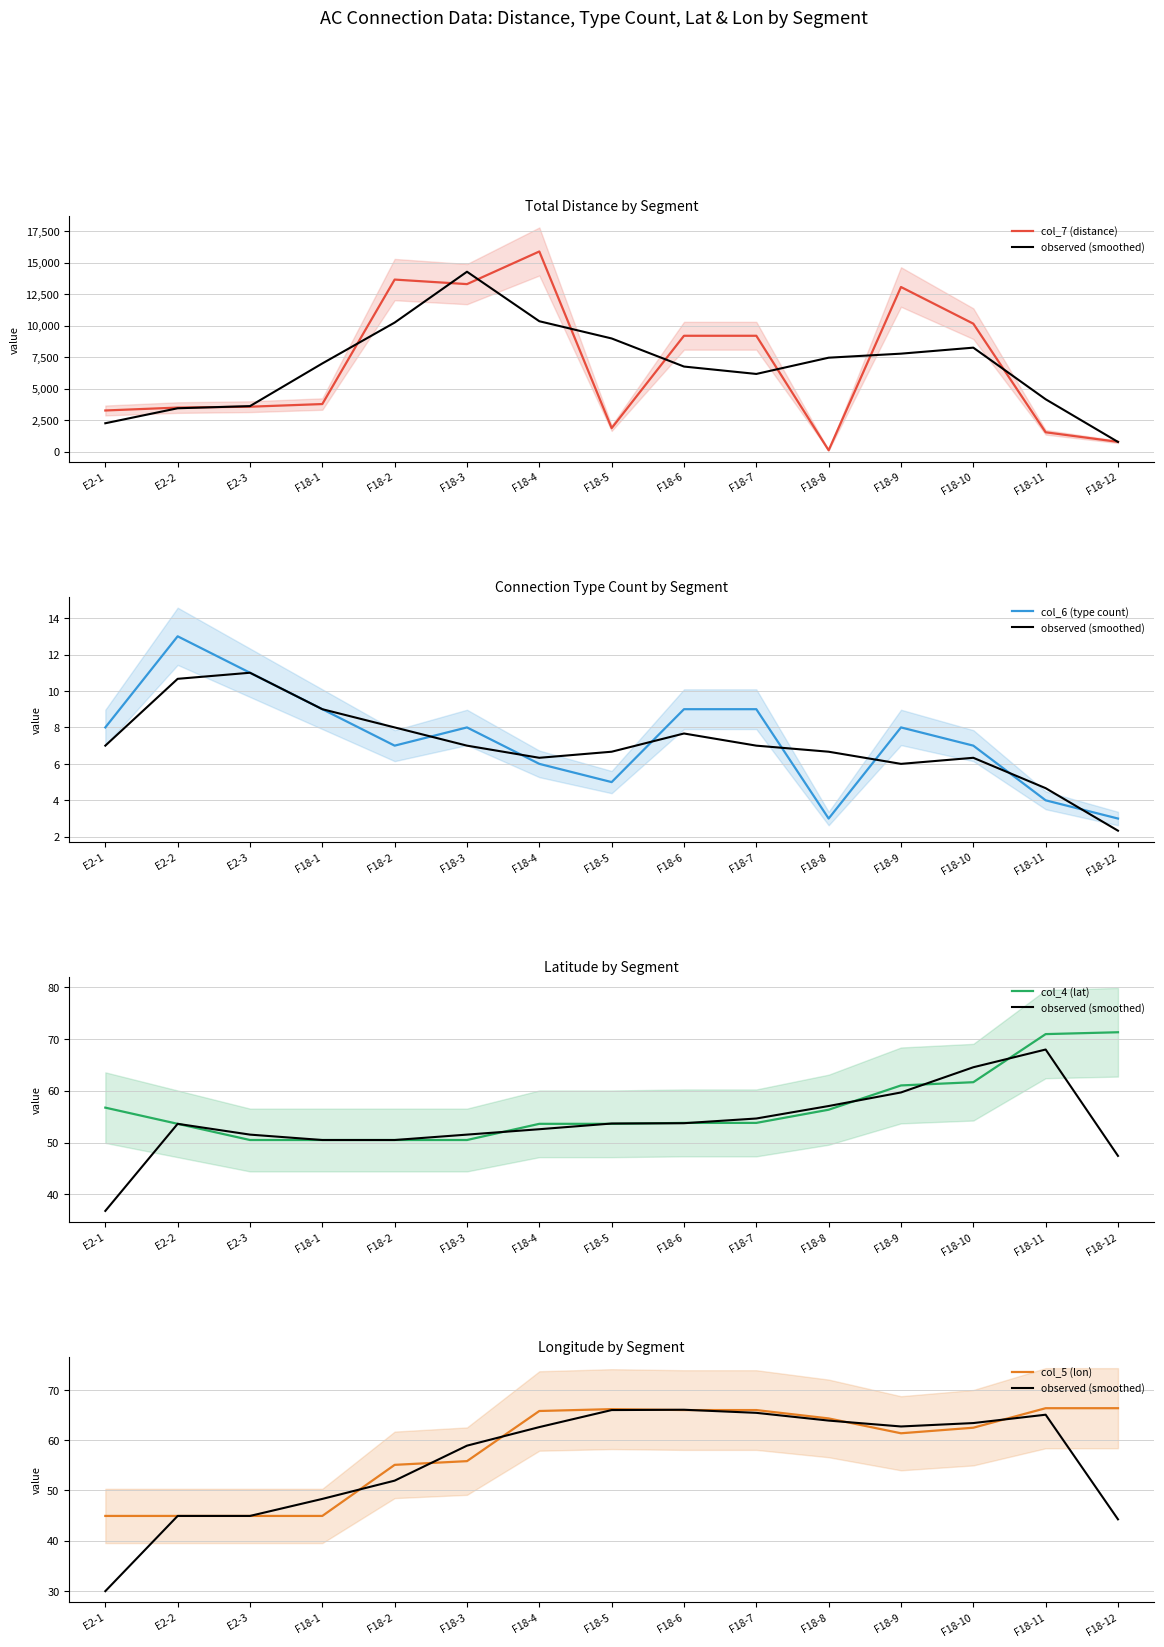

Reading right to left, transcribe all the data shown in this chart.

col_7 (distance): 780.0	1540.0	10160.0	13070.0	110.0	9200.0	9200.0	1870.0	15890.0	13300.0	13660.0	3780.0	3570.0	3500.0	3270.0
observed (smoothed): 44.2	65.1	63.4	62.7	63.9	65.4	66.1	66.0	62.6	58.9	51.9	48.3	44.9	44.9	29.9
col_6 (type count): 3.0	4.0	7.0	8.0	3.0	9.0	9.0	5.0	6.0	8.0	7.0	9.0	11.0	13.0	8.0
col_4 (lat): 71.3	71.0	61.7	61.0	56.3	53.8	53.8	53.6	53.6	50.5	50.5	50.5	50.5	53.6	56.7
col_5 (lon): 66.4	66.4	62.5	61.4	64.3	66.0	66.0	66.2	65.8	55.8	55.1	44.9	44.9	44.9	44.9